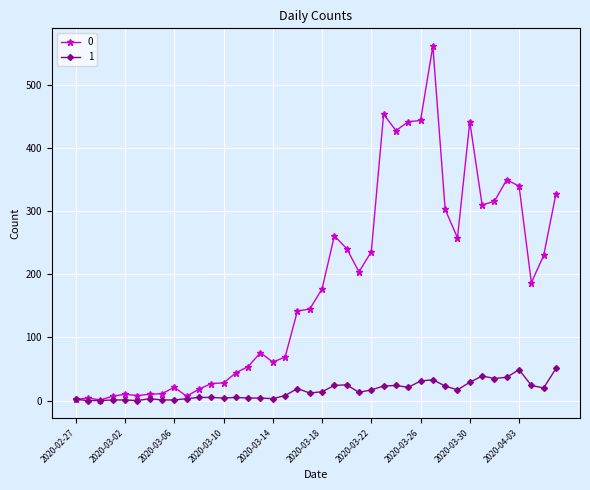

Rank the series by their maximum value, from lowest to highest.

1, 0